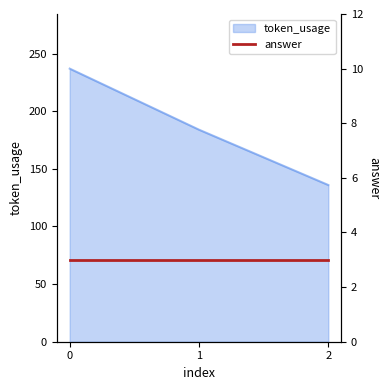

What is the change in value from 0 to 1?

-53